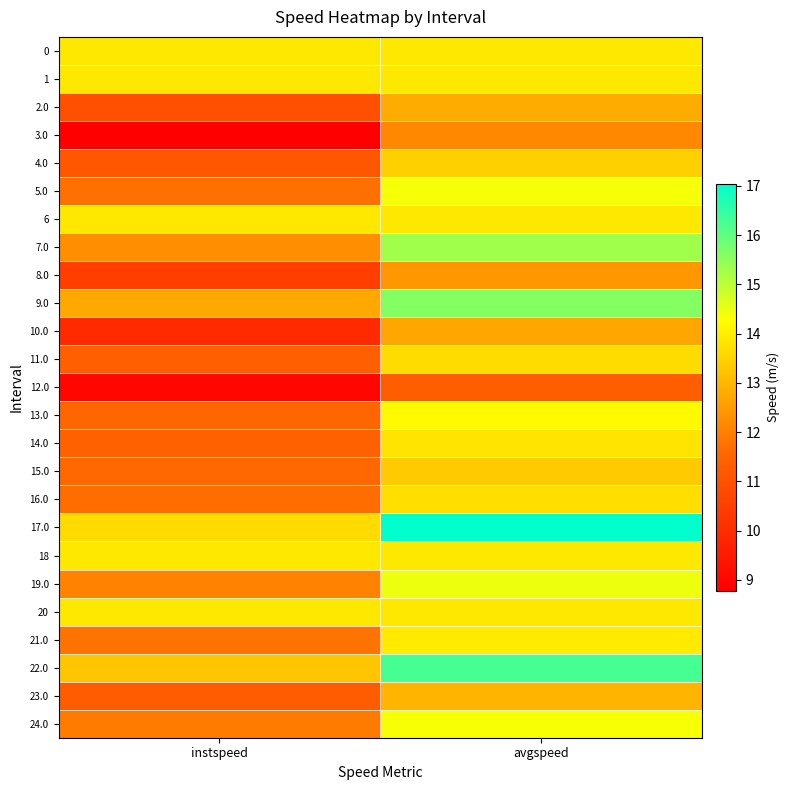

Which series has the widest spread of values?

17.0